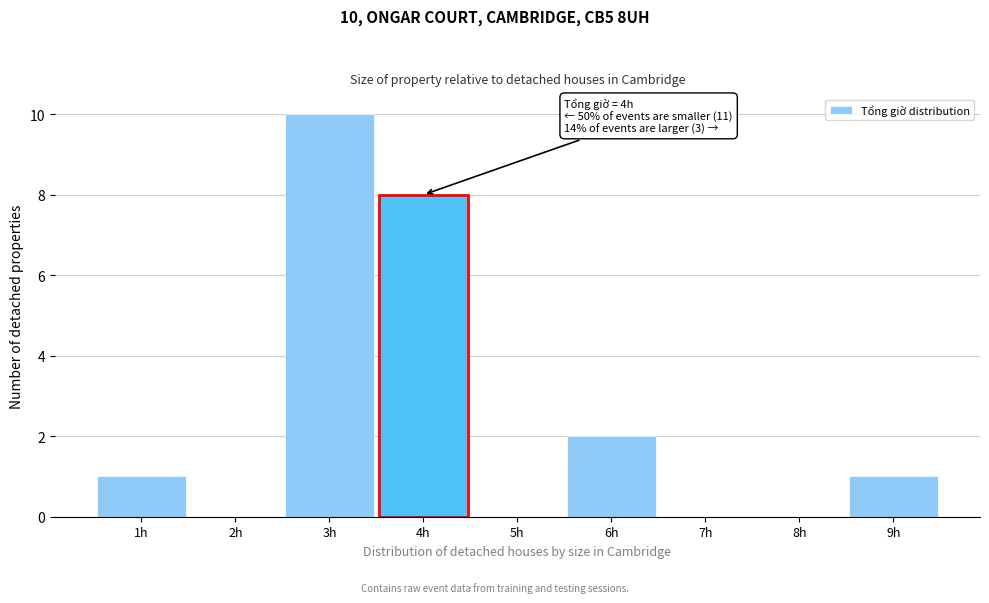

Reading left to right, extract all data points from this chart.

1h=1	2h=0	3h=10	4h=8	5h=0	6h=2	7h=0	8h=0	9h=1